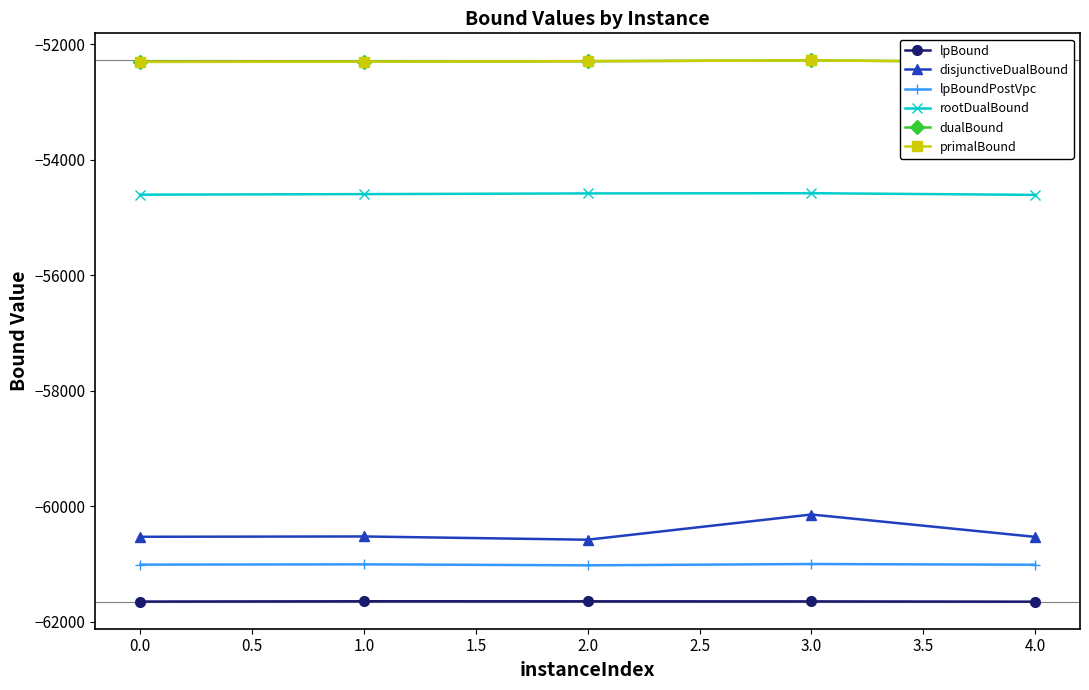

Which series has the widest spread of values?

disjunctiveDualBound